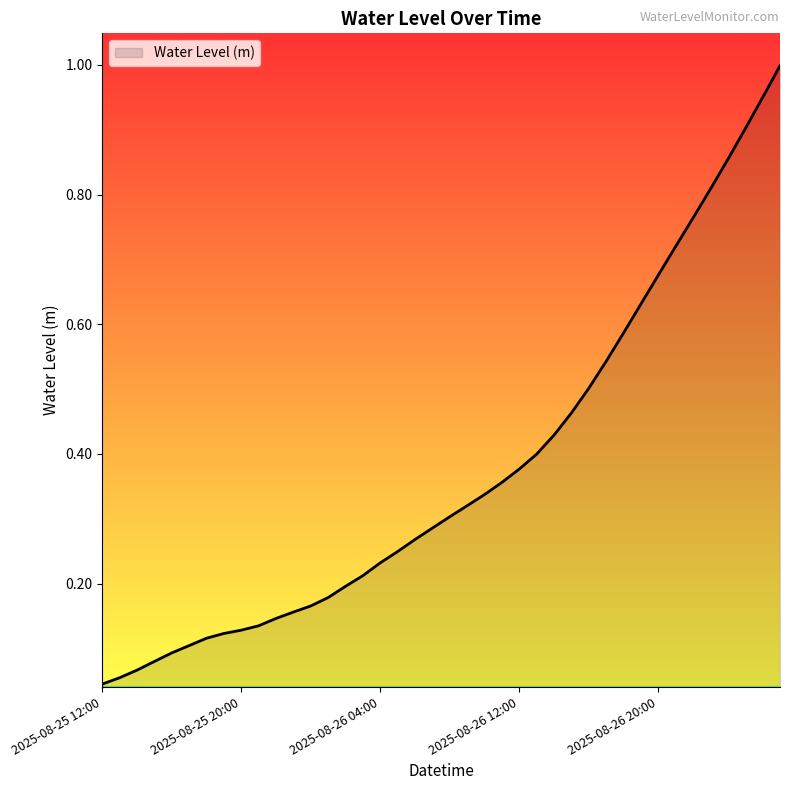

What is the maximum value shown in the chart?

1.0